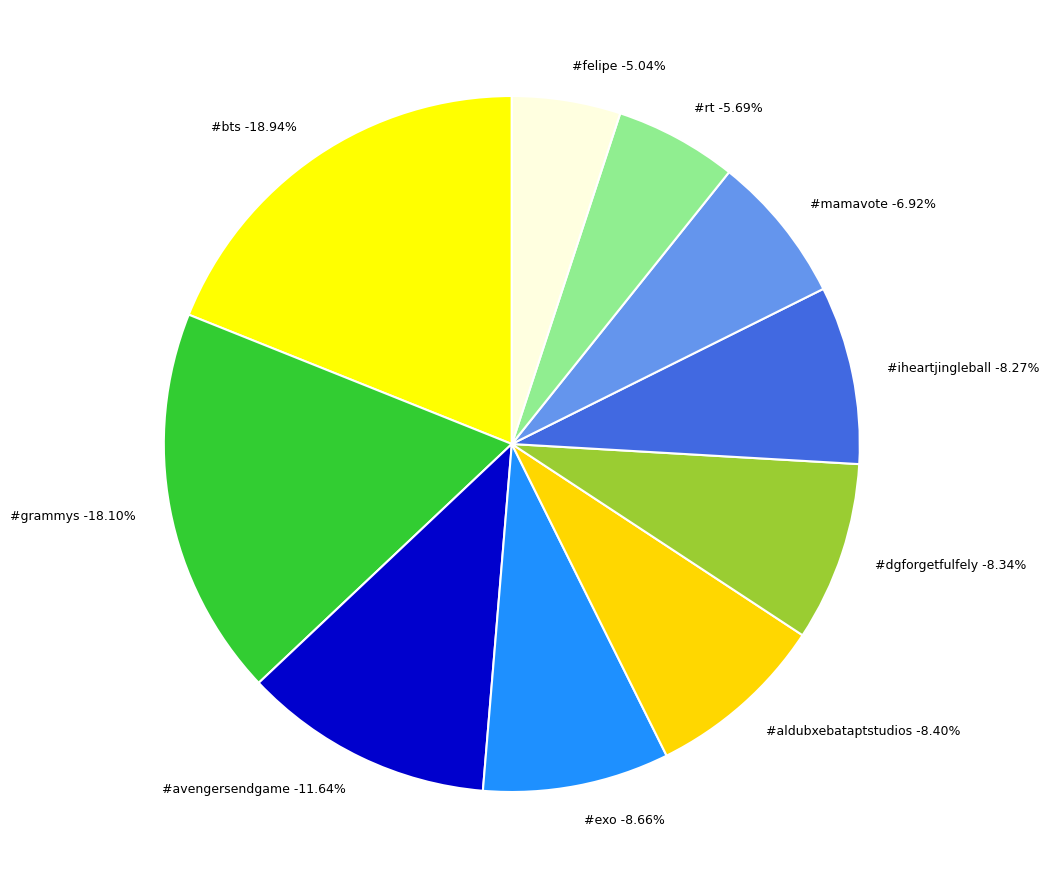

True or false: #felipe accounts for 11% of the total.

False